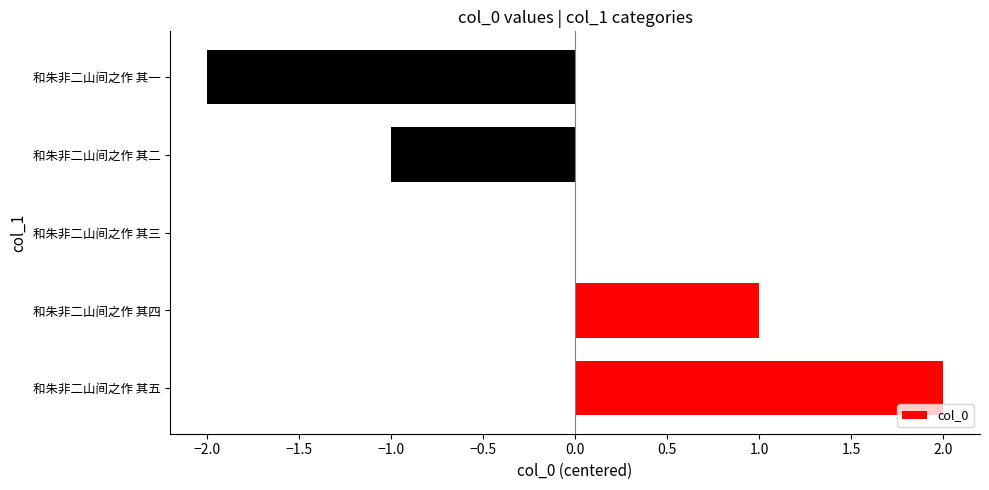

True or false: the data shows 1 at 和朱非二山间之作 其四.

True